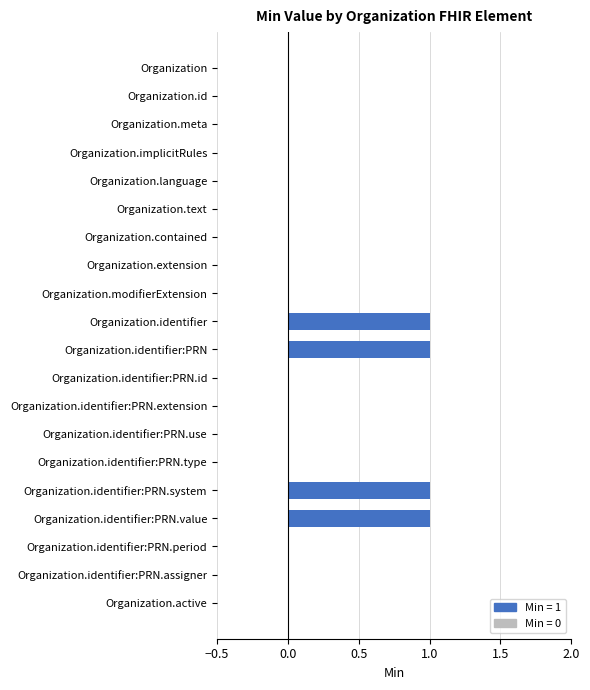

Reading top to bottom, transcribe all the data shown in this chart.

Organization=0	Organization.id=0	Organization.meta=0	Organization.implicitRules=0	Organization.language=0	Organization.text=0	Organization.contained=0	Organization.extension=0	Organization.modifierExtension=0	Organization.identifier=1	Organization.identifier:PRN=1	Organization.identifier:PRN.id=0	Organization.identifier:PRN.extension=0	Organization.identifier:PRN.use=0	Organization.identifier:PRN.type=0	Organization.identifier:PRN.system=1	Organization.identifier:PRN.value=1	Organization.identifier:PRN.period=0	Organization.identifier:PRN.assigner=0	Organization.active=0